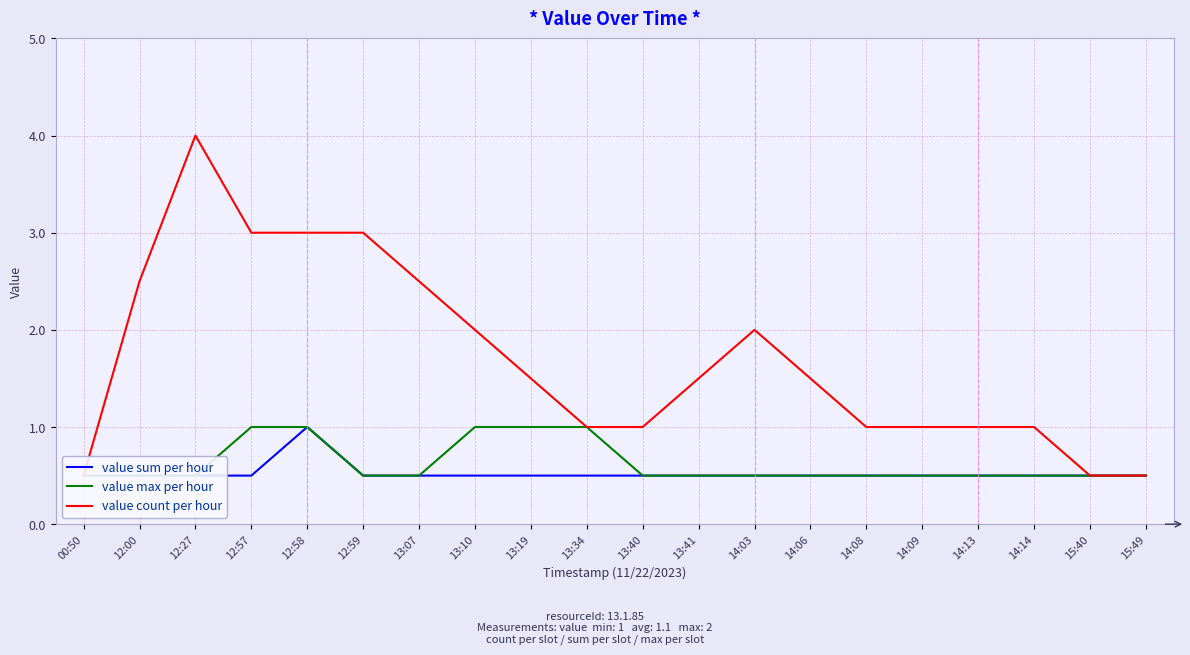

Rank the series by their maximum value, from highest to lowest.

value count per hour, value sum per hour, value max per hour